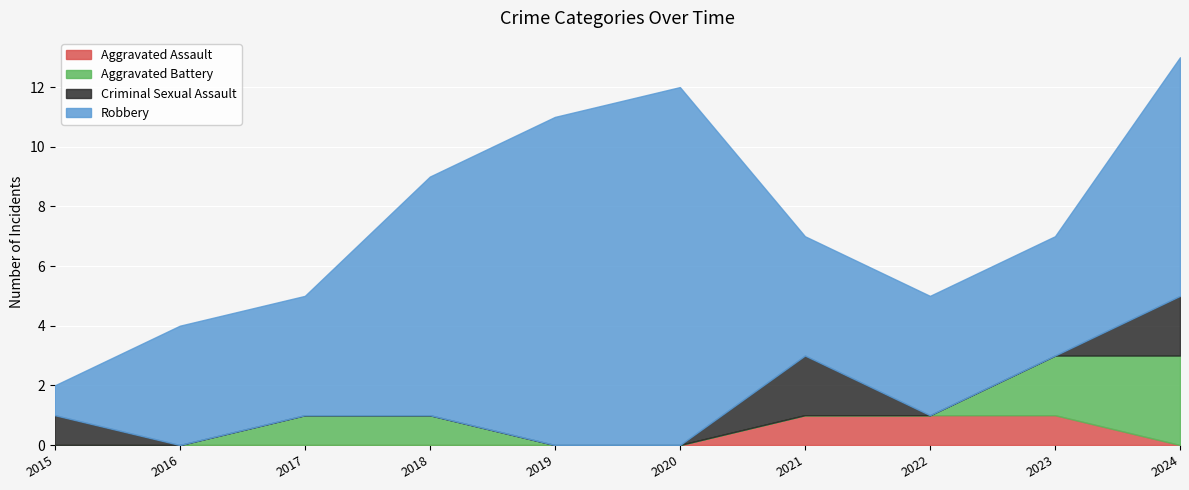

True or false: Robbery has a value of 4 at 2021.

True